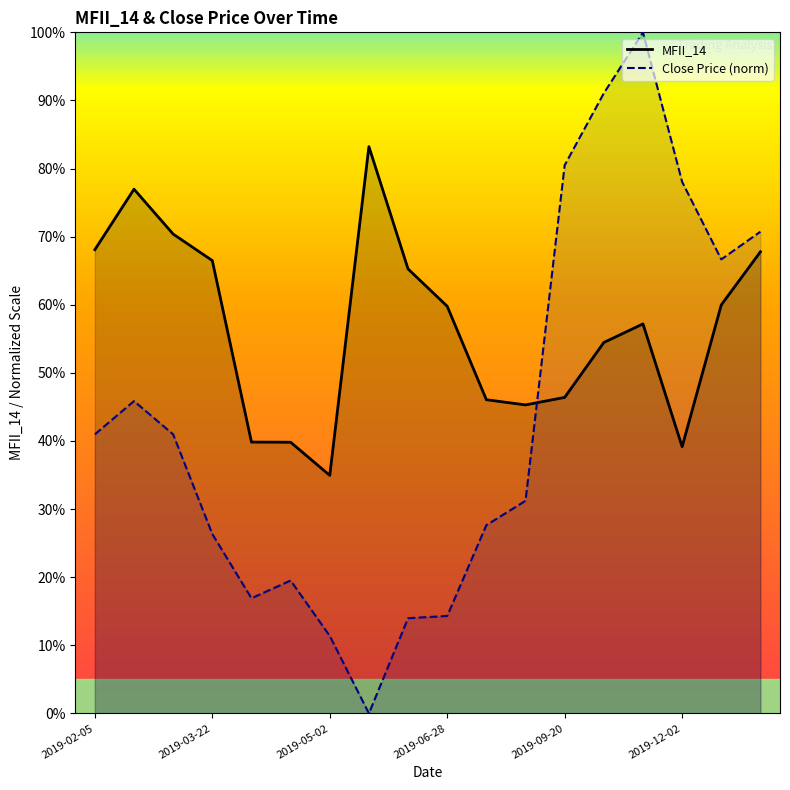

What is the lowest value of the MFII_14 series?

35.0